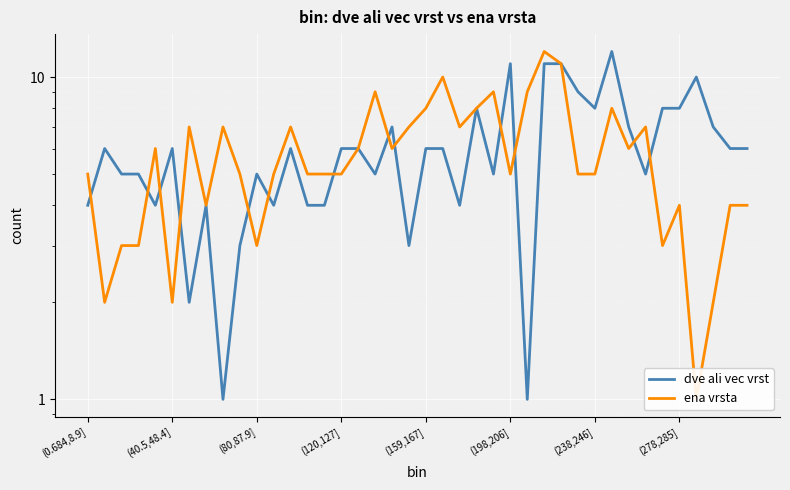

At which category is the sum across all series the highest?

27